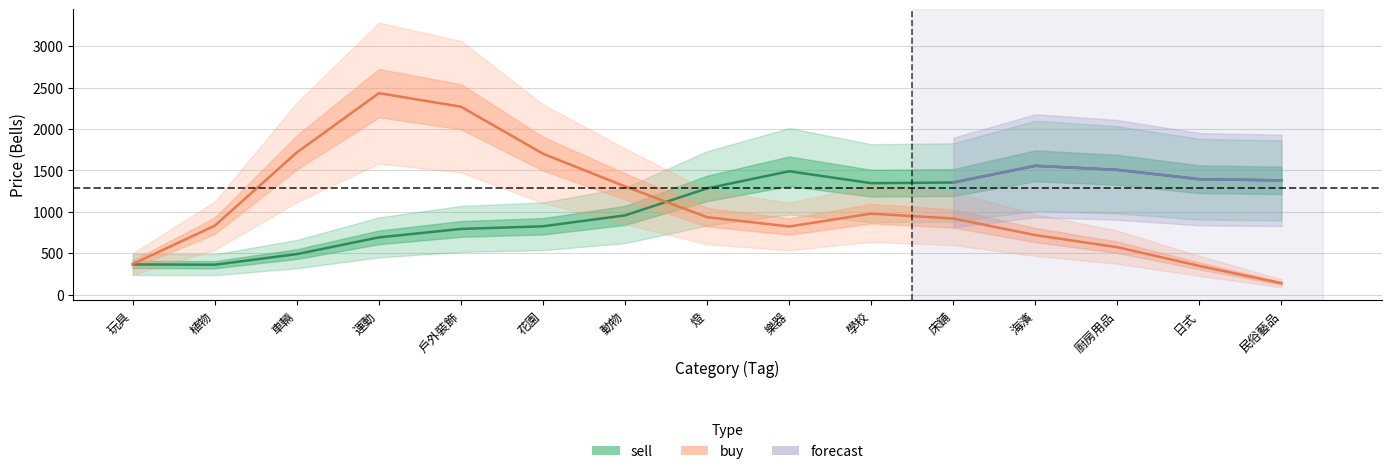

Which series has the widest spread of values?

buy